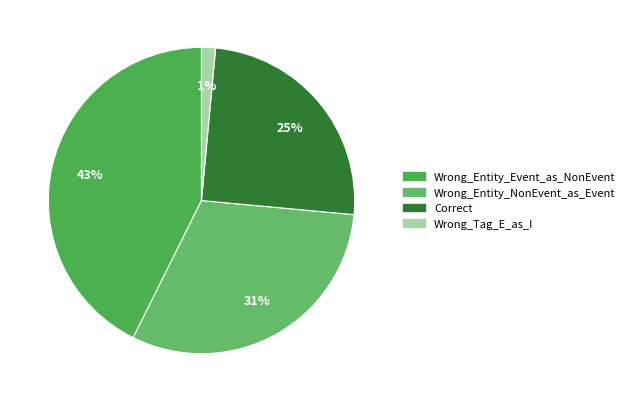

What is the total percentage of Wrong_Entity_NonEvent_as_Event and Wrong_Entity_Event_as_NonEvent?

73.5%